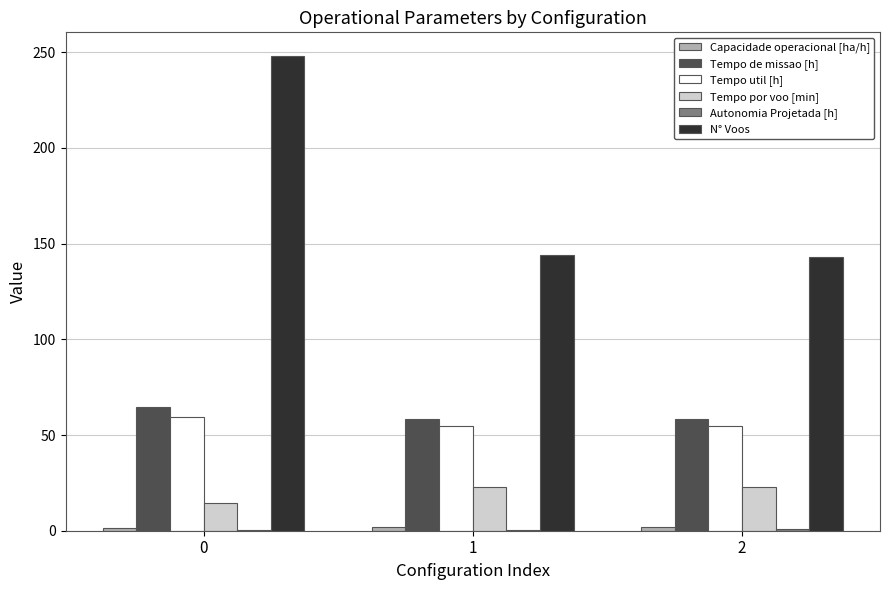

What is the total value across all series at 1?

281.8